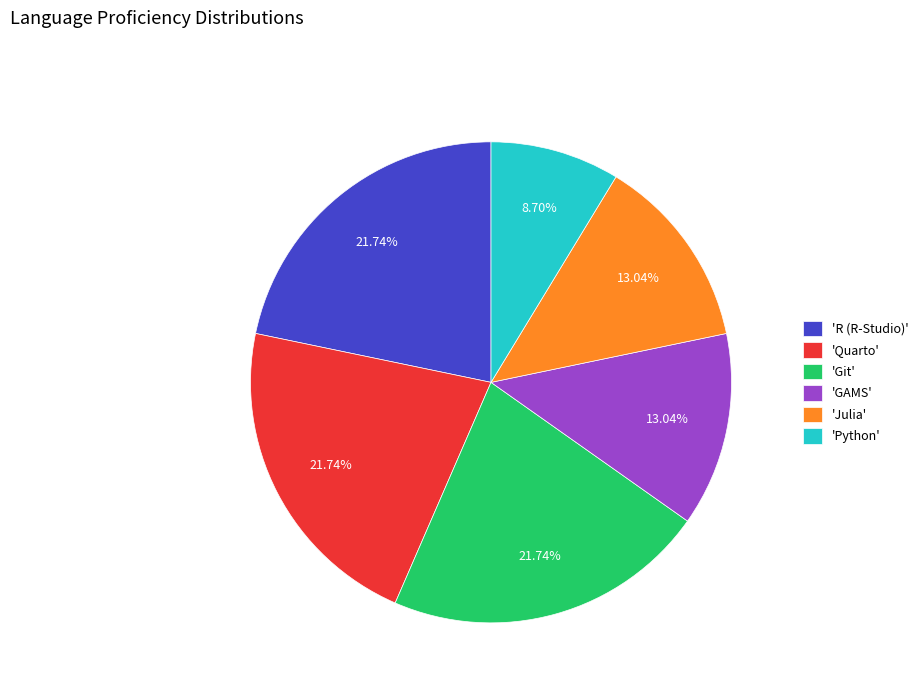

Approximately how many times larger is the value at 'GAMS' compared to 'Python'?

1.5